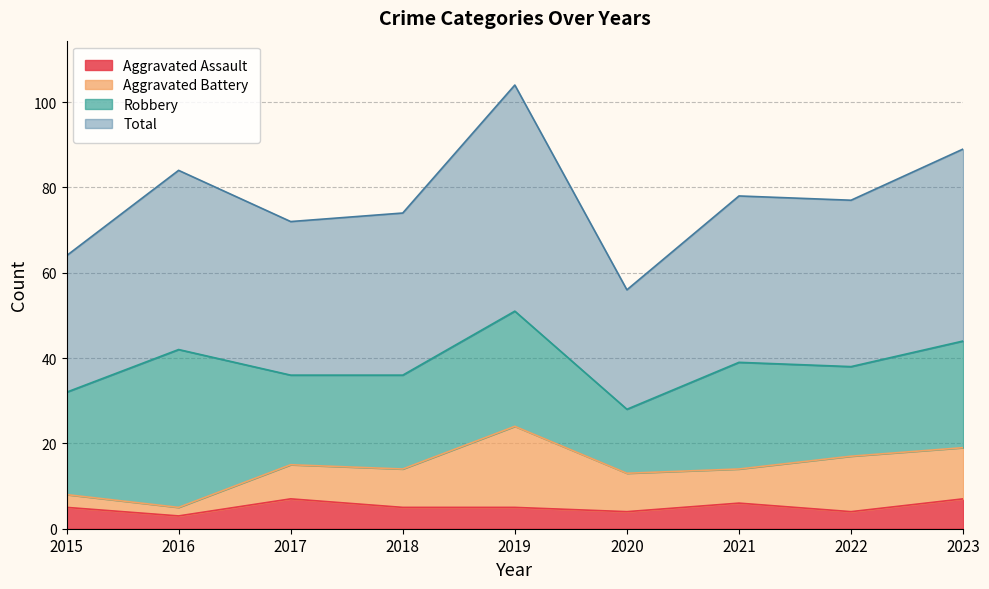

What is the value of the Total point at the 6th from the left?

56